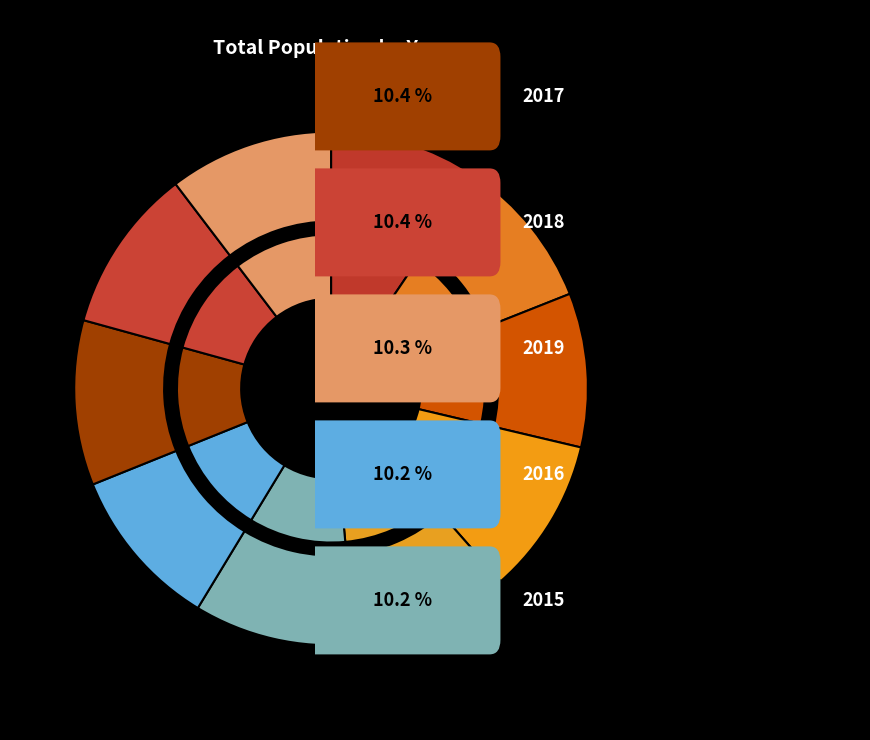

Which category has the biggest portion of the pie?

2017